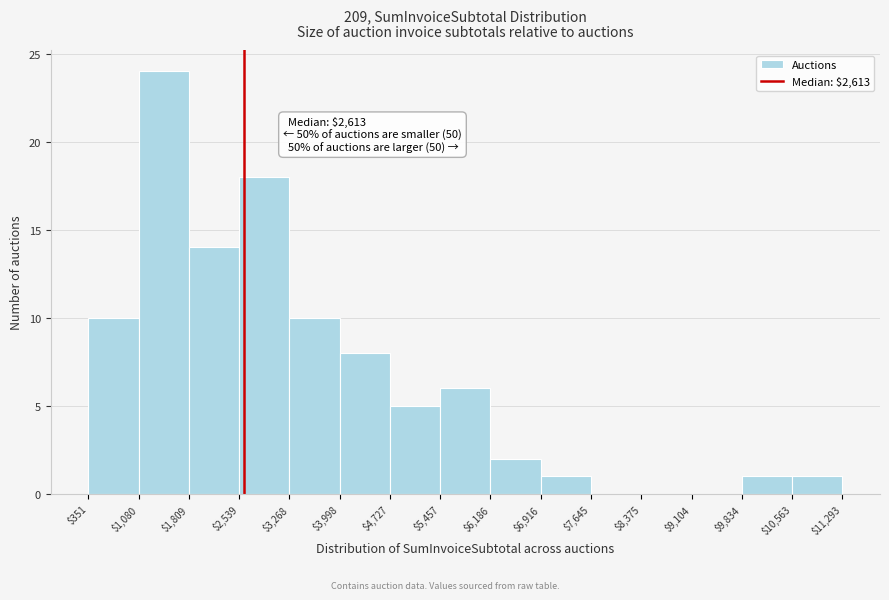

Over which range of the x-axis is the bar tallest?

$1,080 to $1,809